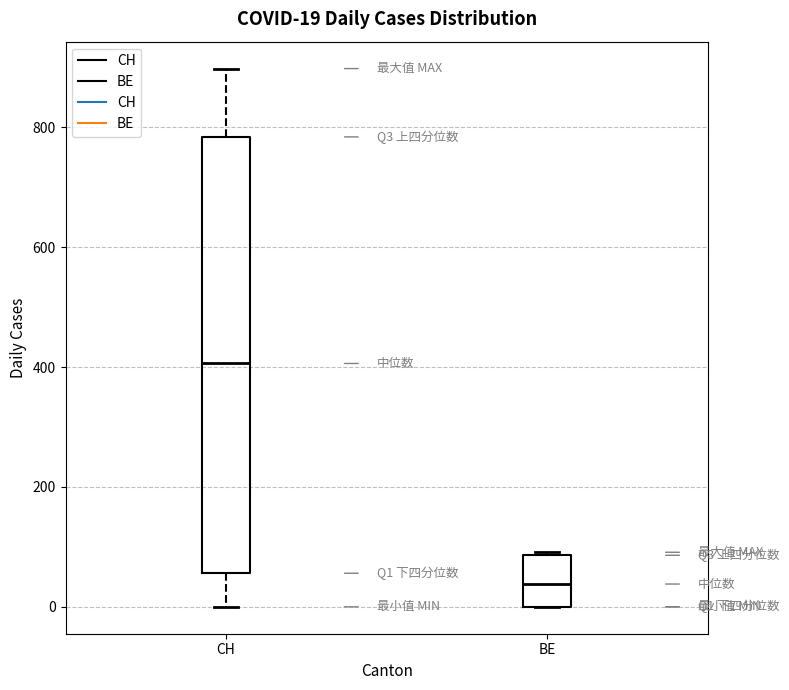

Which box's median line is the lowest?

BE